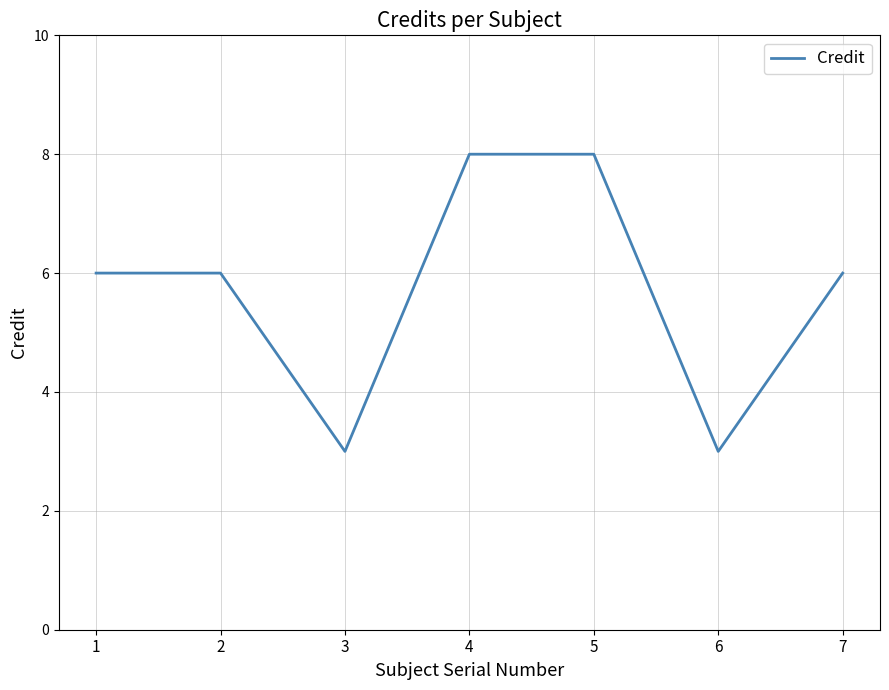

Approximately how many times larger is the value at 5 compared to 4?

1.0